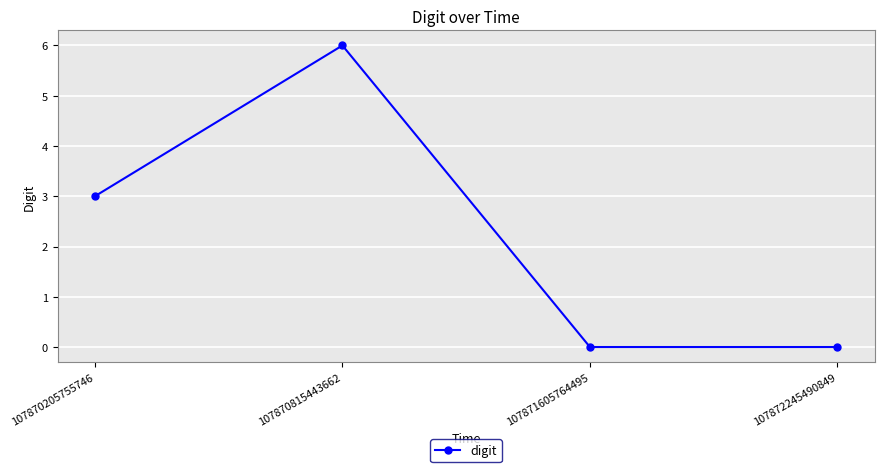

True or false: the data has more than 0 interior local peaks.

True